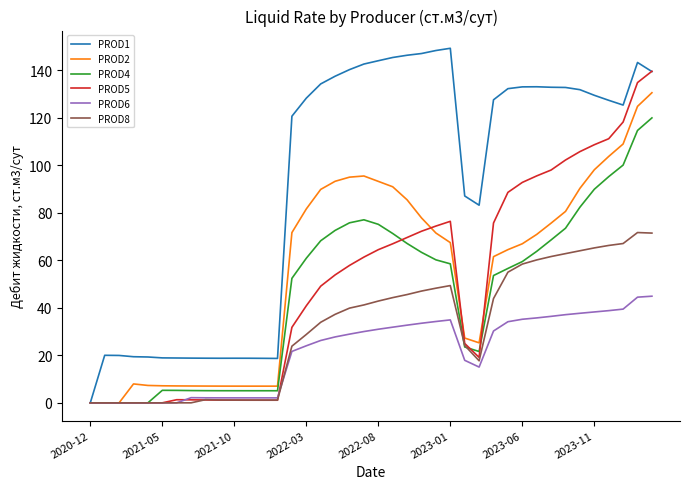

What is the difference between the maximum and minimum values in the PROD6 series?

44.9